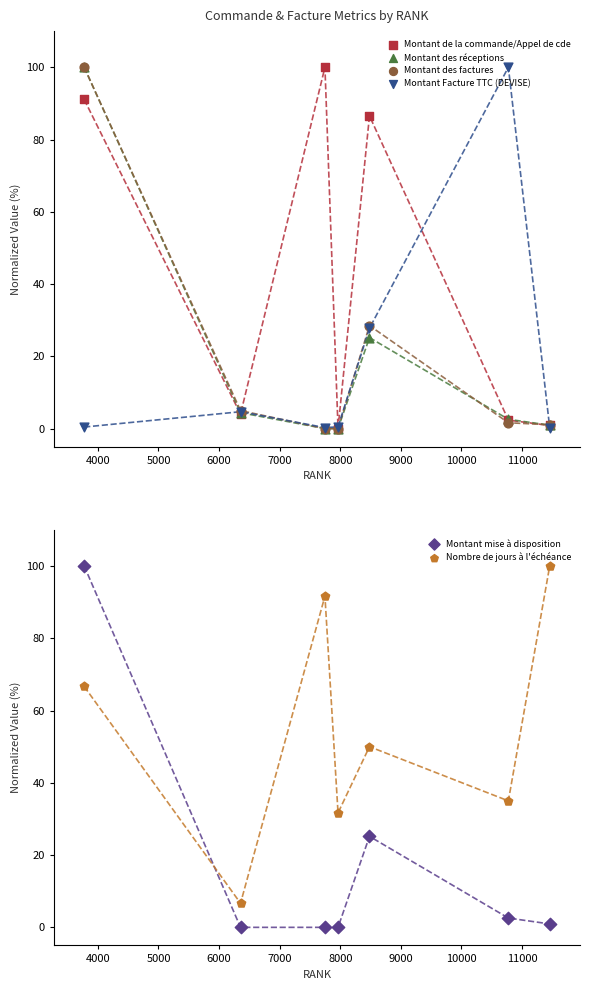

Which series contains the lowest Y value?

Montant de la commande/Appel de cde